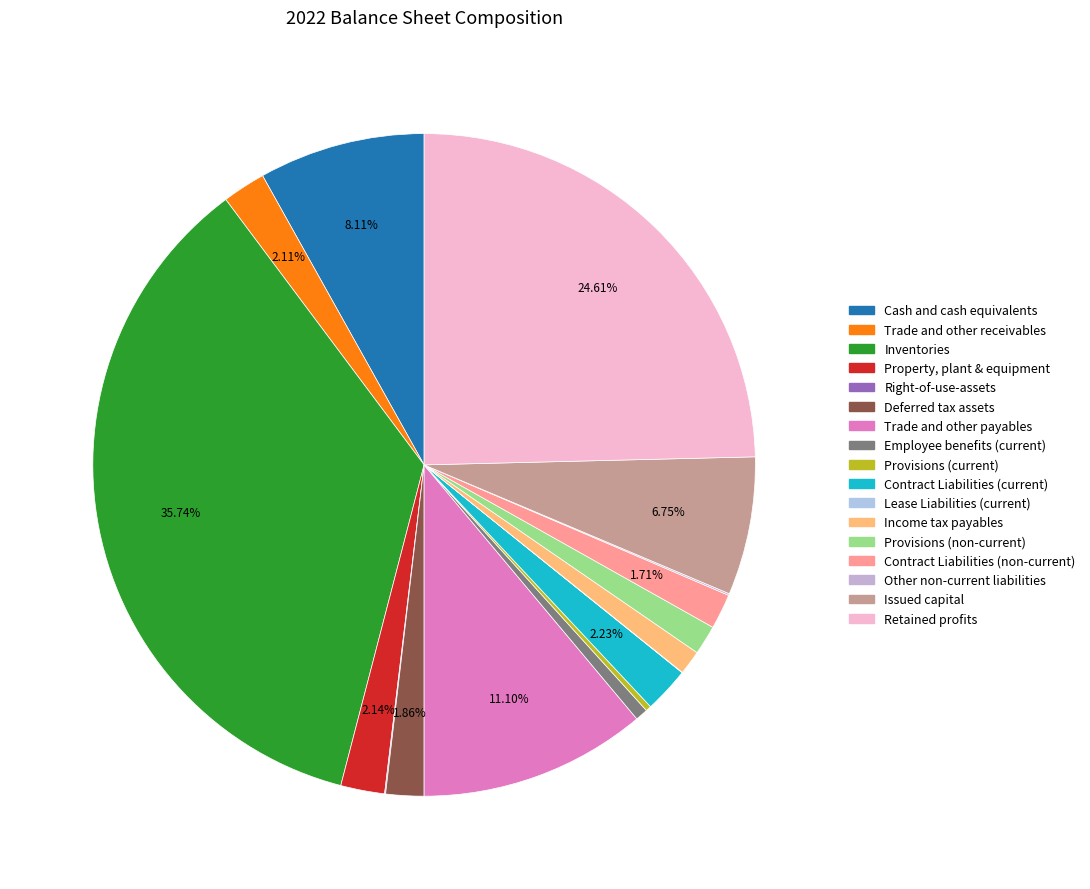

Is Retained profits the majority of the pie?

No